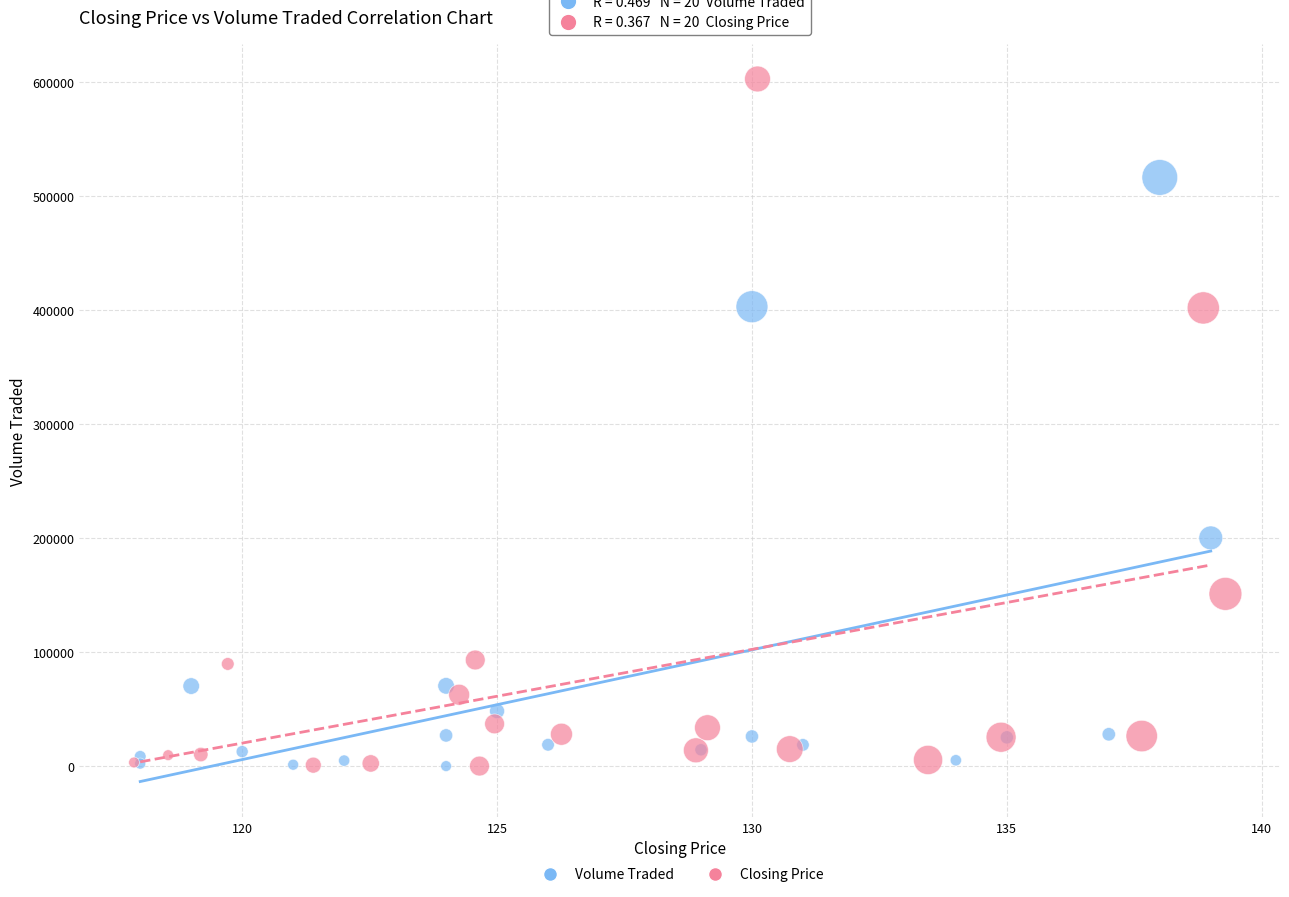

Which series reaches the maximum Y coordinate?

Closing Price